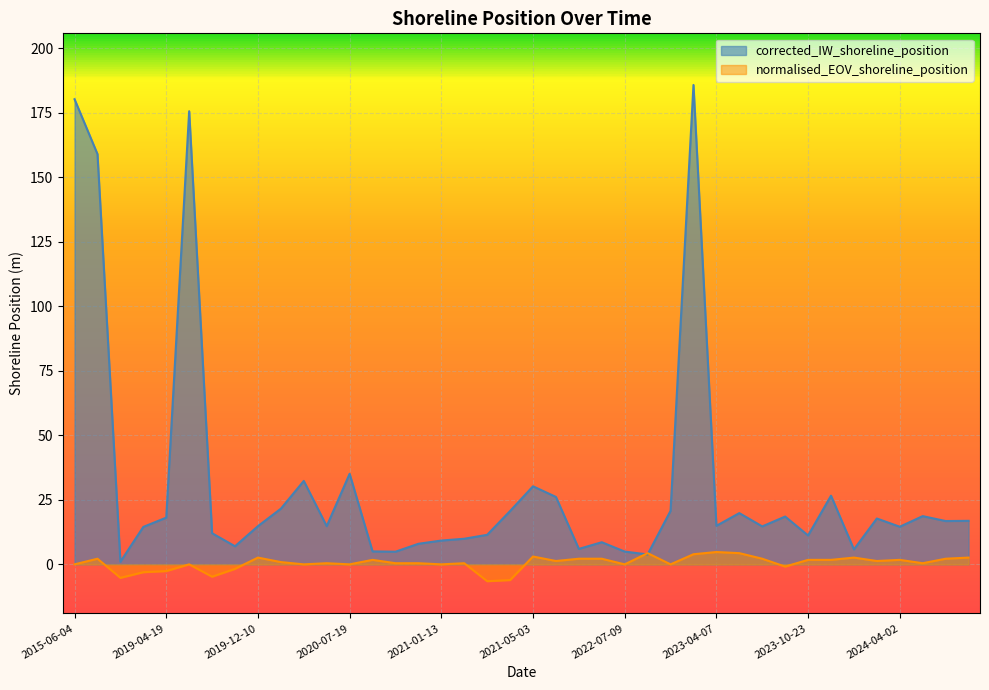

How many intersections are there between corrected_IW_shoreline_position and normalised_EOV_shoreline_position?

2